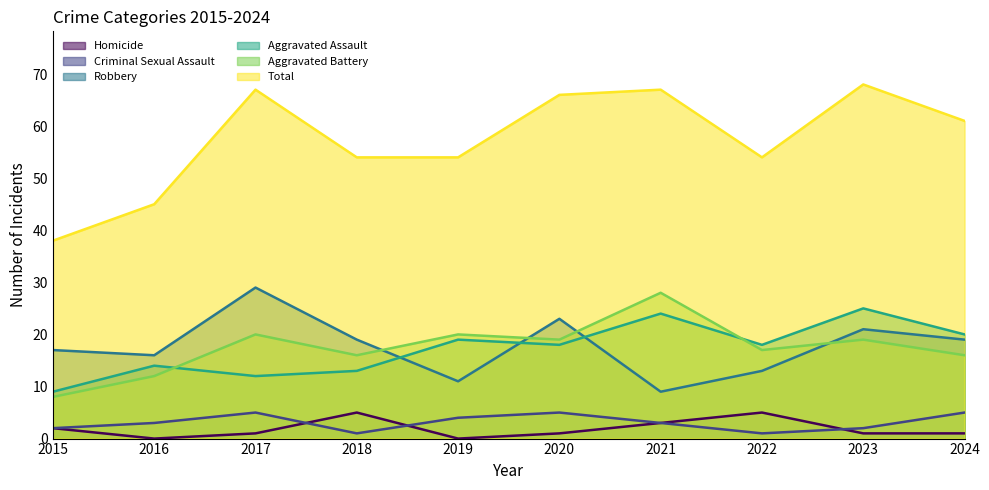

True or false: Criminal Sexual Assault has more than 0 interior local peaks.

True